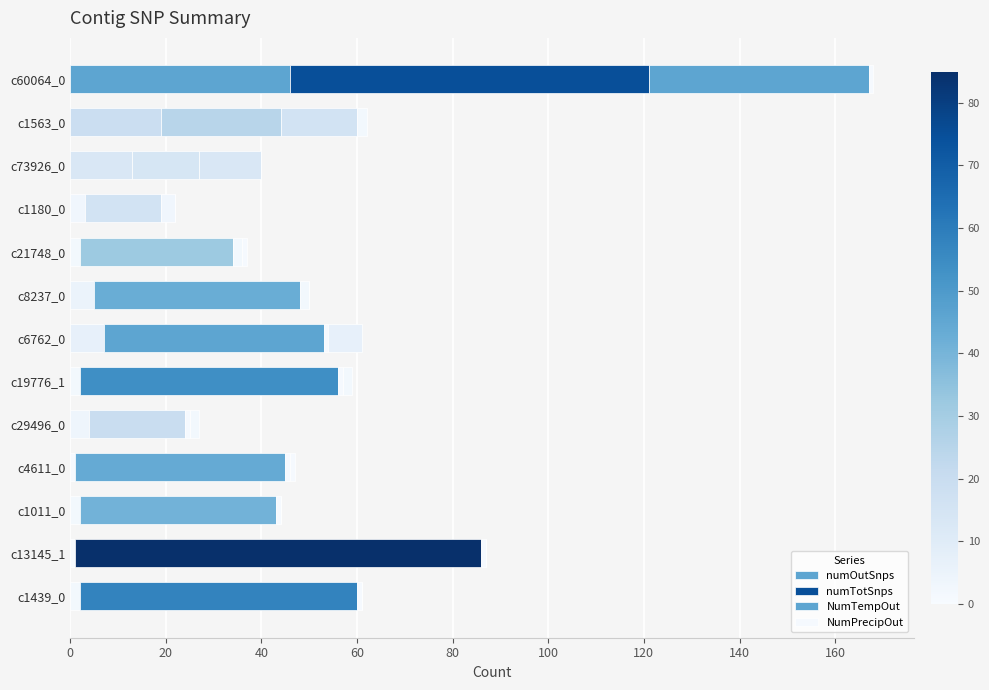

Count the number of data series in this chart.

4